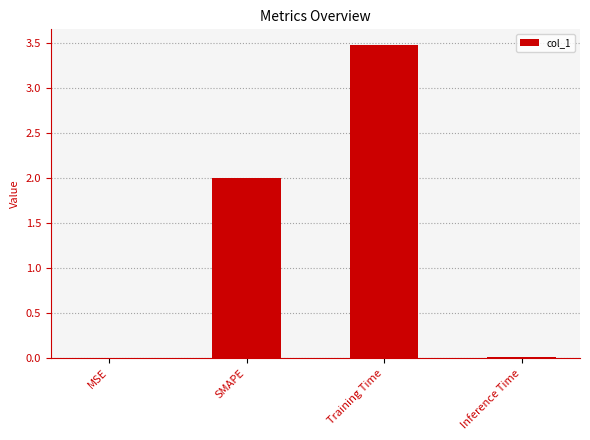

At which category does the chart reach its peak across all series?

Training Time